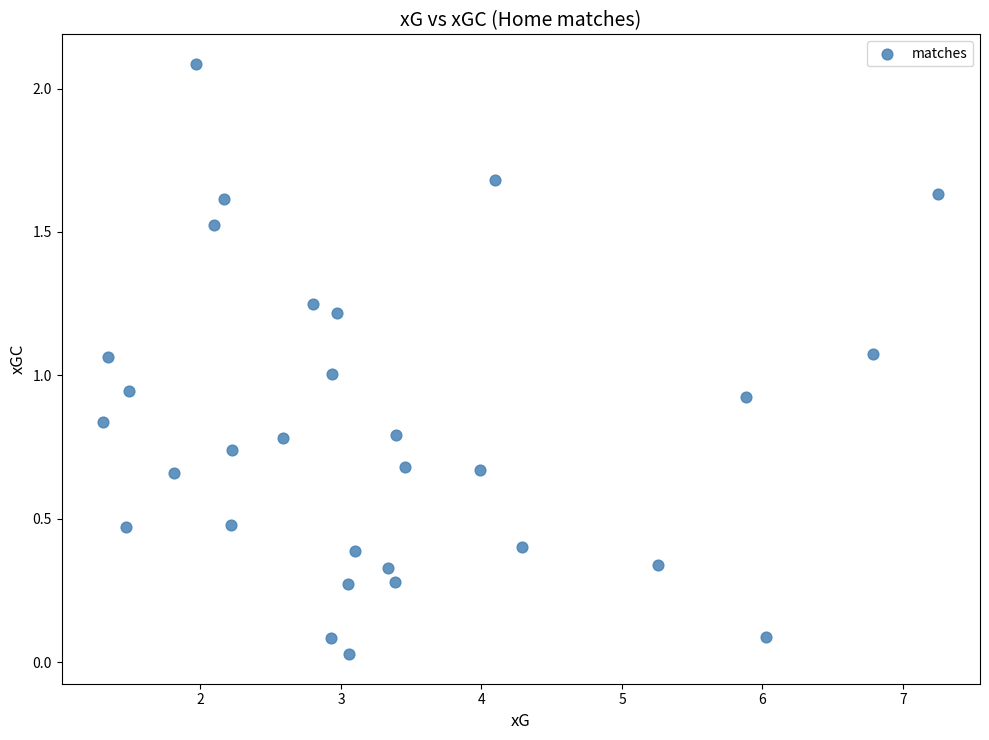

What is the range of Y values (max minus min)?

2.1